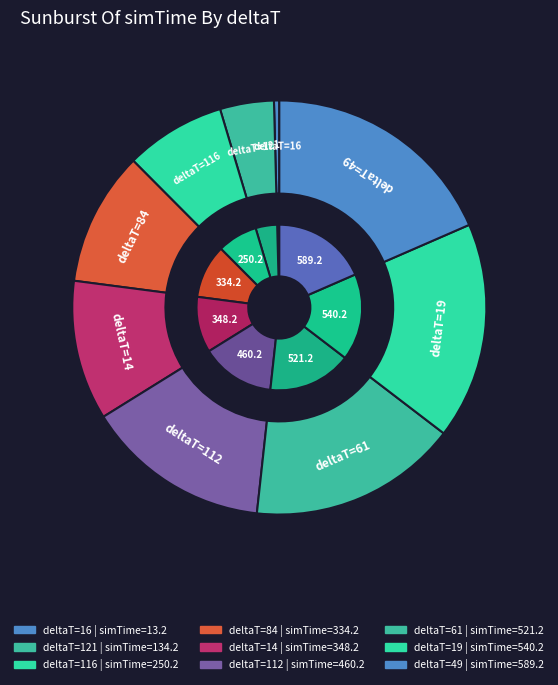

What is the change in value from 116 to 14?

+98.0